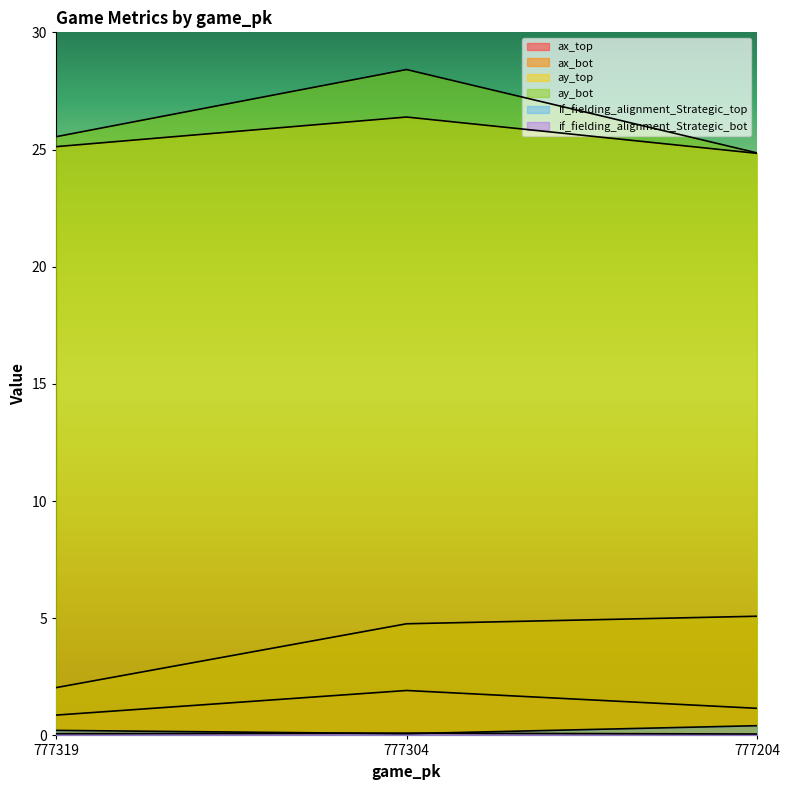

Does the chart display data point markers on the line(s)?

No